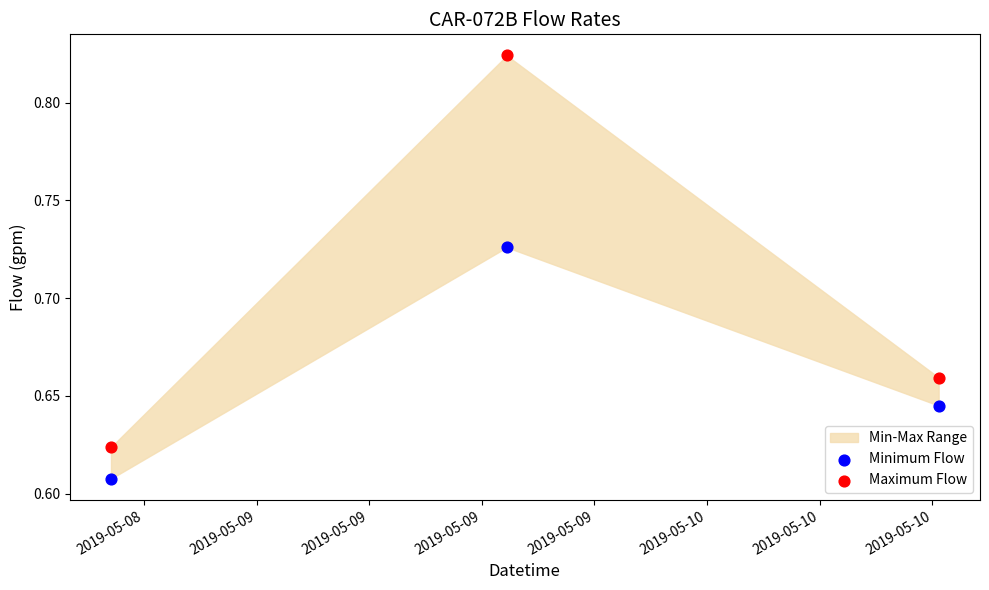

Across all data points, what is the average X value?

18025.6